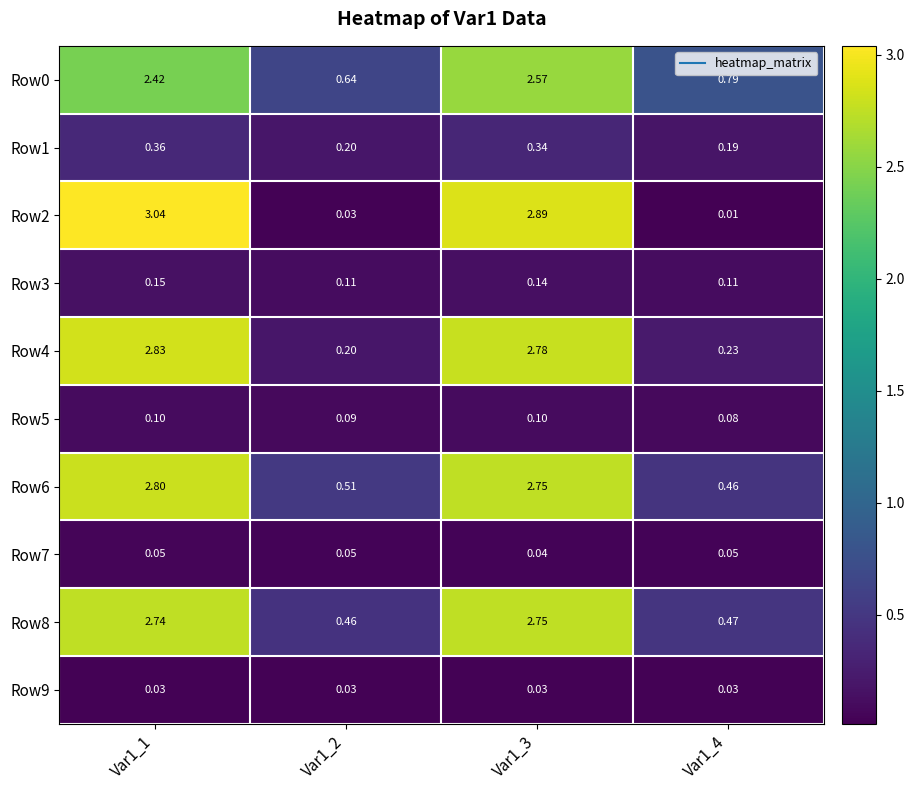

Is the value of Row7 at Var1_1 greater than the value of Row8 at Var1_4?

No